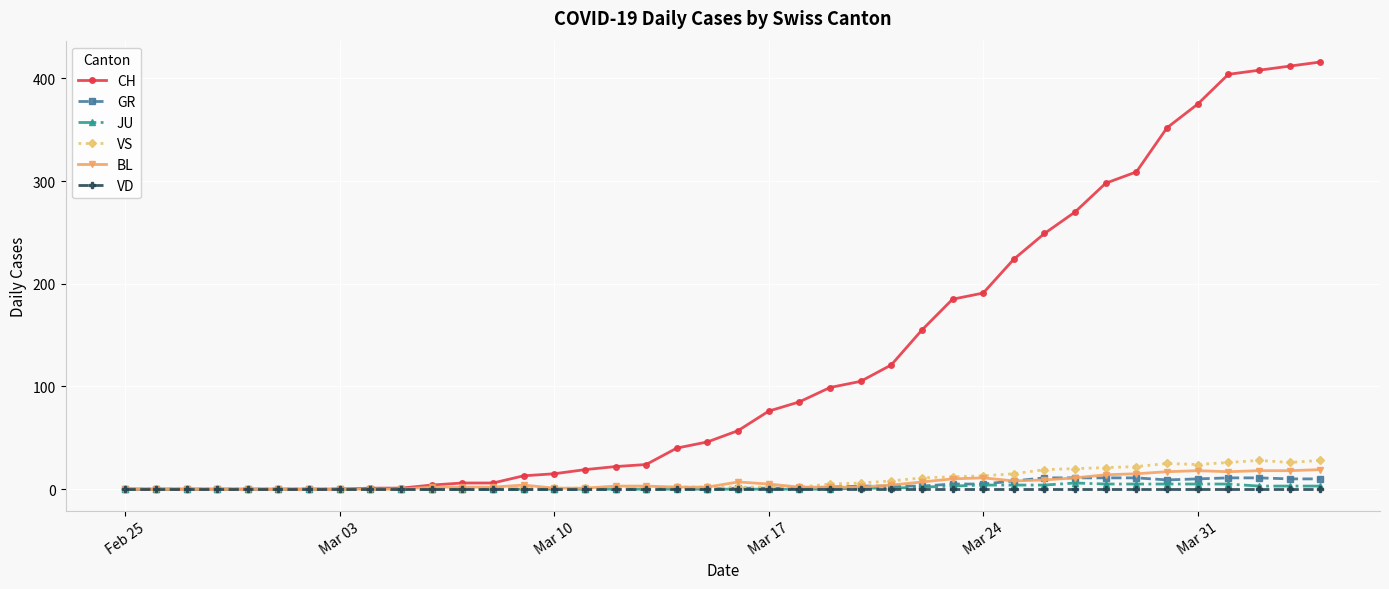

Which series has the largest total across all categories?

CH